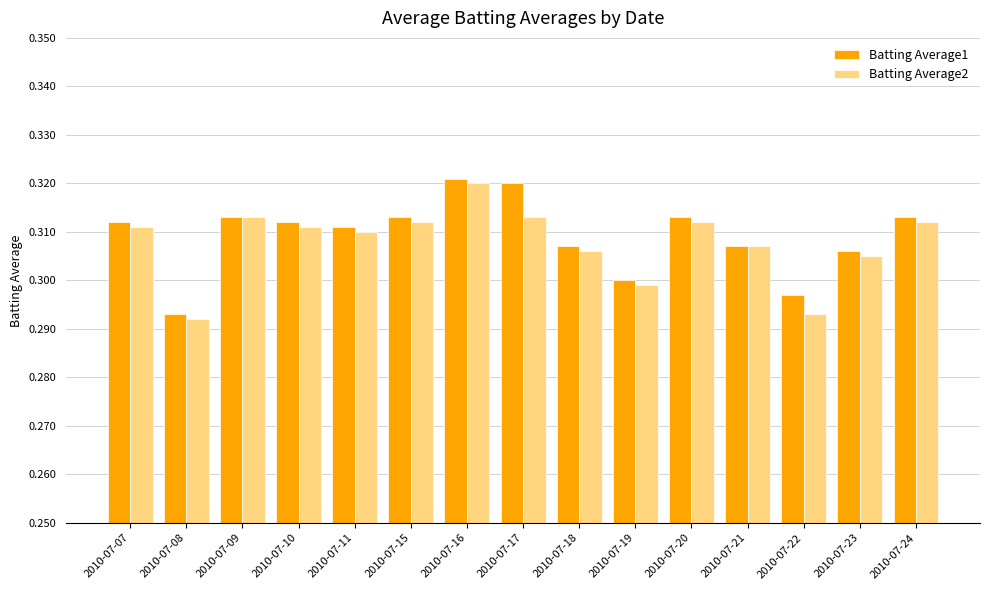

The Batting Average1 series shows 0.5 at 2010-07-10. True or false?

False